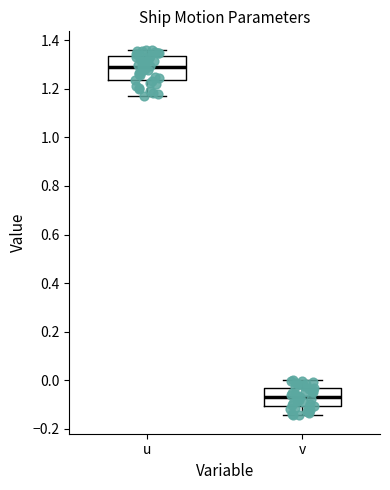

Which box's median line is the highest?

u